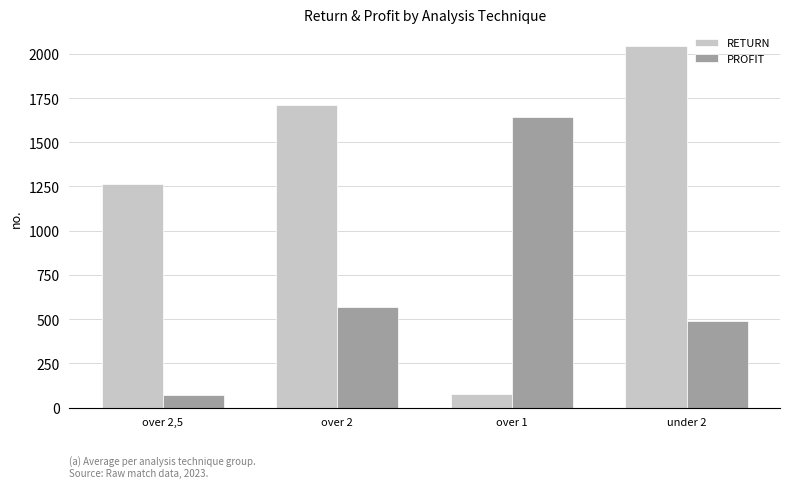

Where is RETURN nearest to the value 1058?

over 2,5